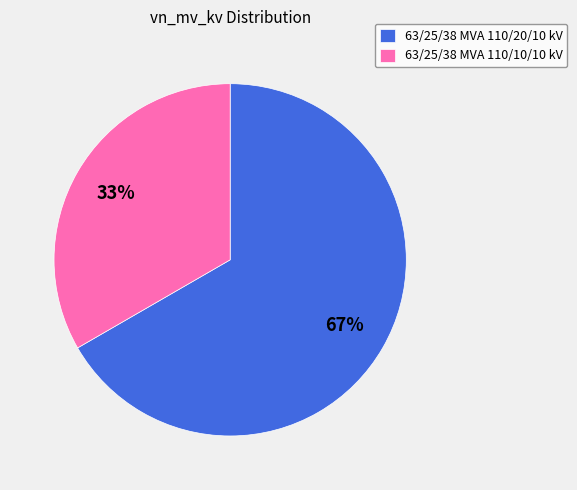

Which slice is the largest?

63/25/38 MVA 110/20/10 kV